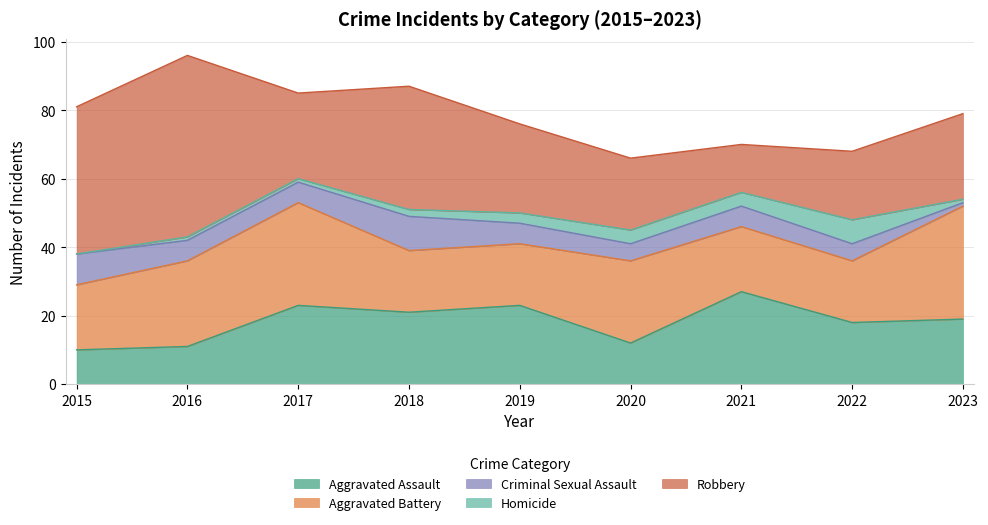

Reading left to right, what are all the values shown in this chart?

Aggravated Assault: 2015=10	2016=11	2017=23	2018=21	2019=23	2020=12	2021=27	2022=18	2023=19
Aggravated Battery: 2015=19	2016=25	2017=30	2018=18	2019=18	2020=24	2021=19	2022=18	2023=33
Criminal Sexual Assault: 2015=9	2016=6	2017=6	2018=10	2019=6	2020=5	2021=6	2022=5	2023=1
Homicide: 2015=0	2016=1	2017=1	2018=2	2019=3	2020=4	2021=4	2022=7	2023=1
Robbery: 2015=43	2016=53	2017=25	2018=36	2019=26	2020=21	2021=14	2022=20	2023=25